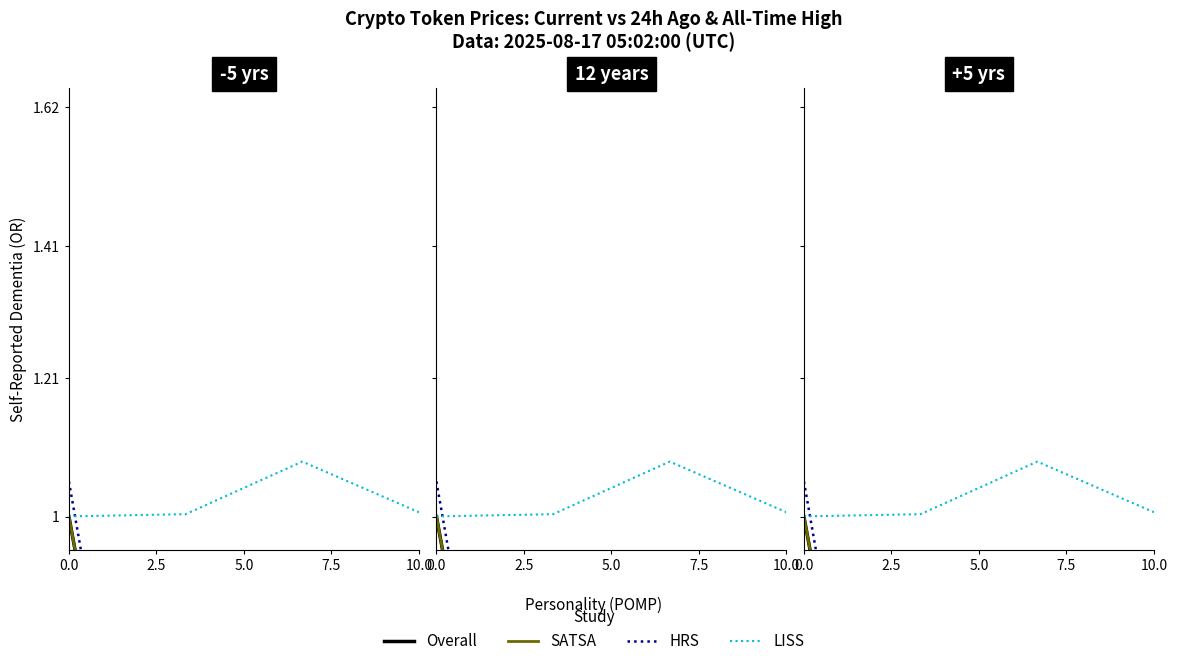

What is the difference between the Overall values at 0.0 and 5.0?

1.0